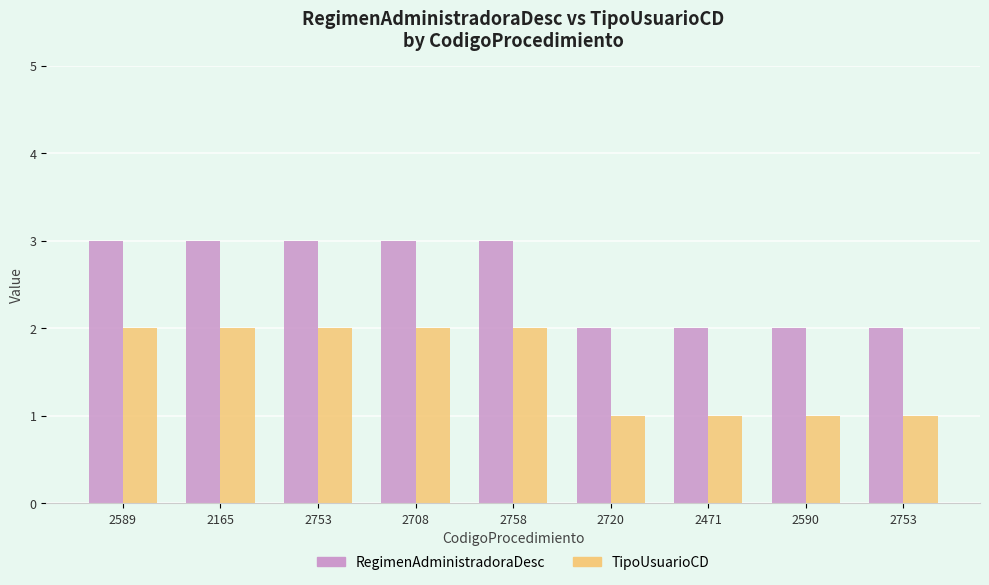

Reading left to right, transcribe all the data shown in this chart.

RegimenAdministradoraDesc: 3	3	3	3	3	2	2	2	2
TipoUsuarioCD: 2	2	2	2	2	1	1	1	1